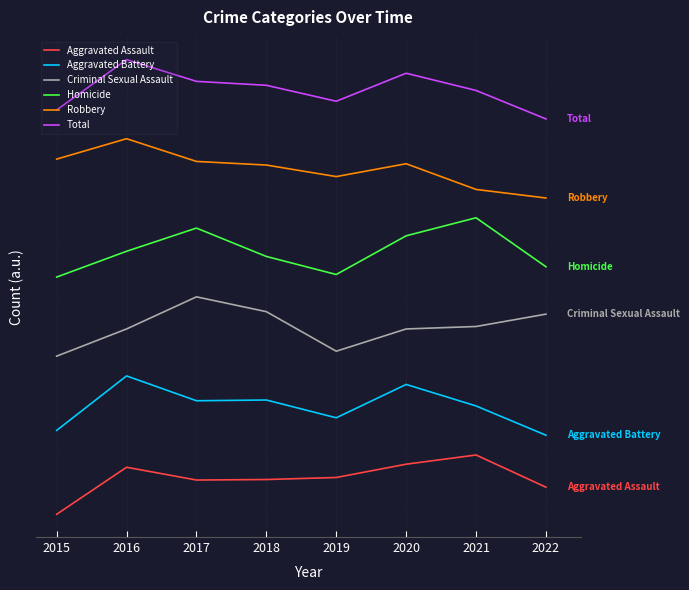

At how many categories does at least one series exceed 41?

8